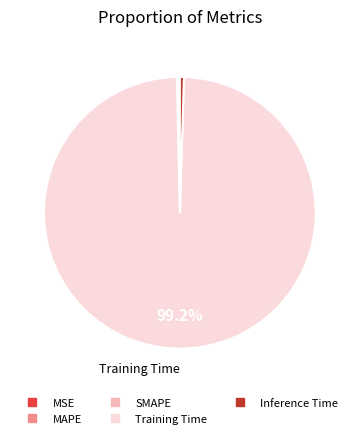

Which has a higher value, Training Time or Inference Time?

Training Time